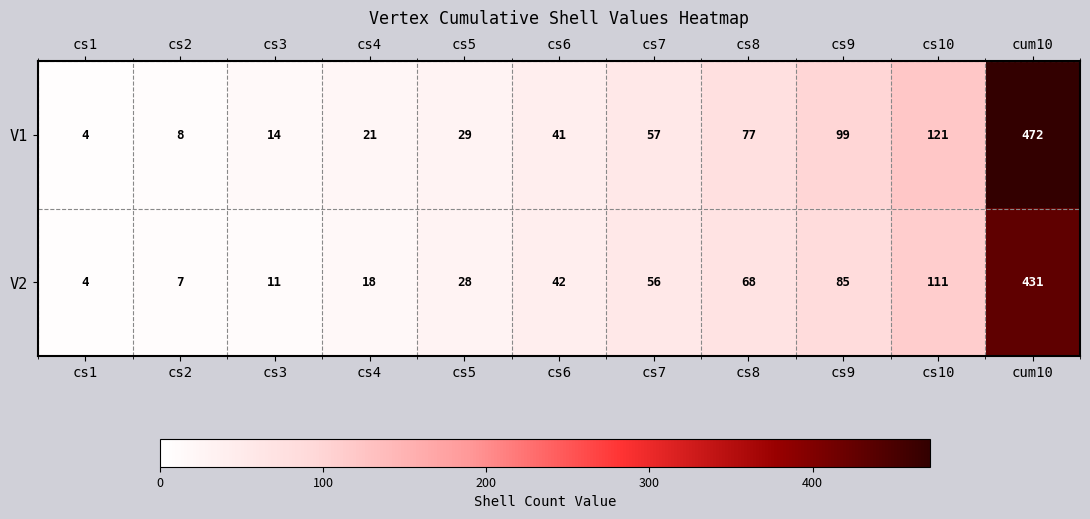

How many series are shown in this chart?

2